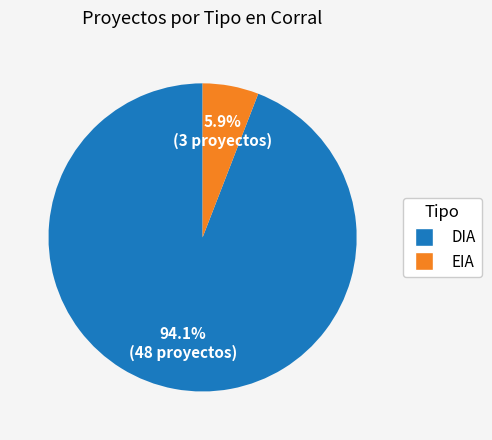

Which slice is the smallest?

EIA